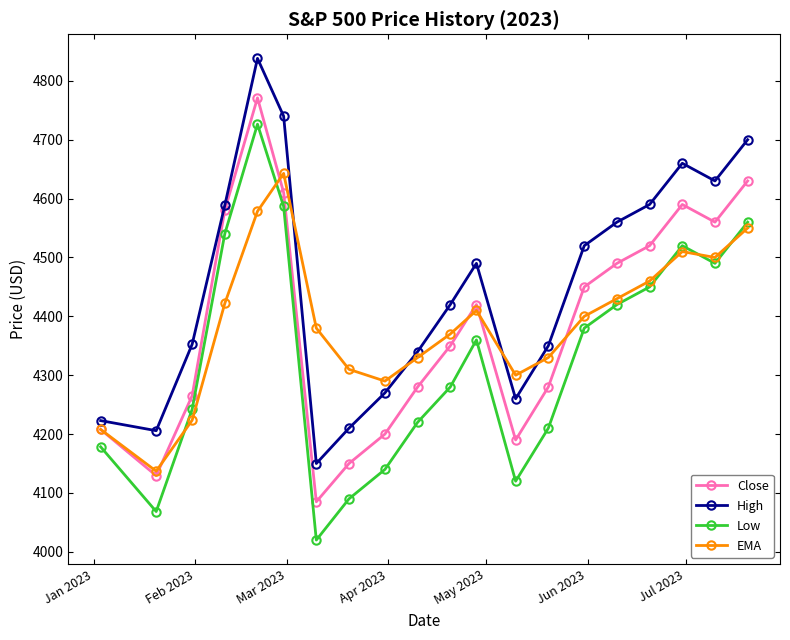

List the series in order of their peak value, lowest first.

EMA, Low, Close, High